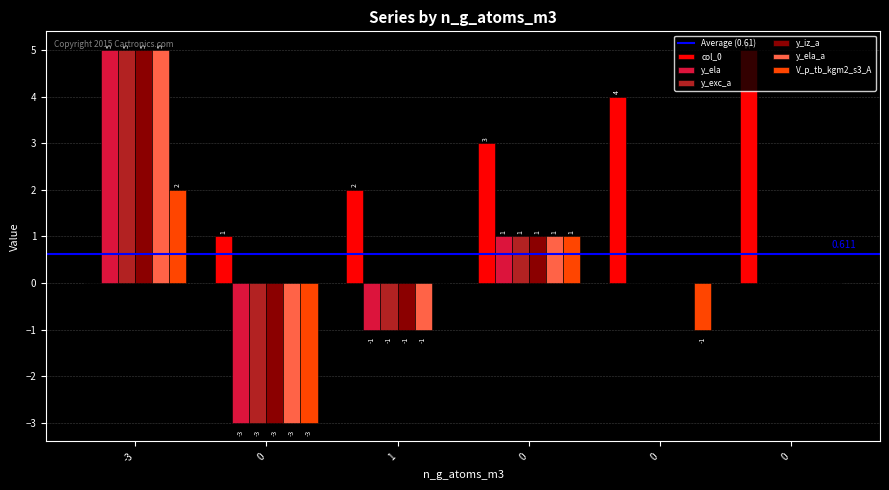

Reading left to right, extract all data points from this chart.

col_0: 0	1	2	3	4	5
y_ela: 5	-3	-1	1	0	0
y_exc_a: 5	-3	-1	1	0	0
y_iz_a: 5	-3	-1	1	0	0
y_ela_a: 5	-3	-1	1	0	0
V_p_tb_kgm2_s3_A: 2	-3	0	1	-1	0